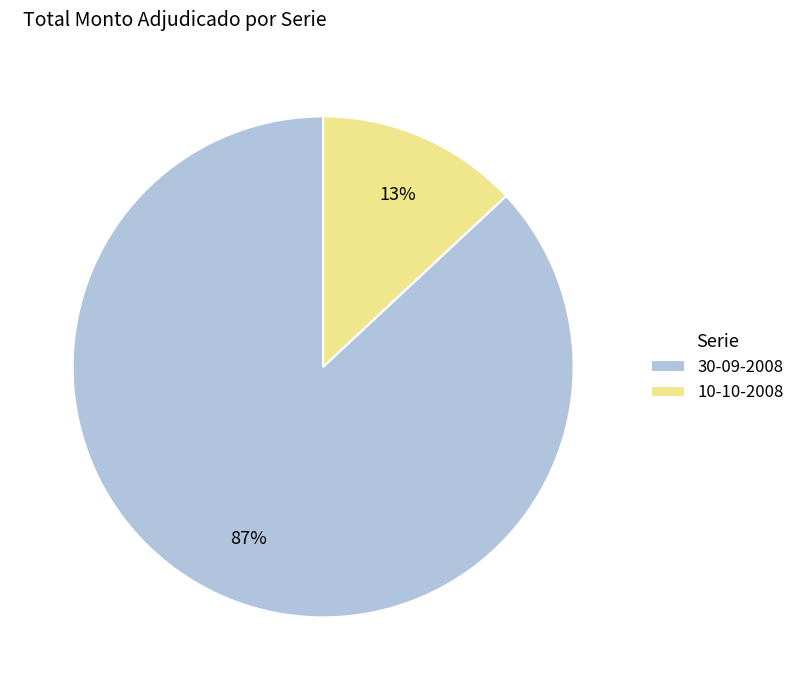

Rank the categories by value from lowest to highest.

10-10-2008, 30-09-2008